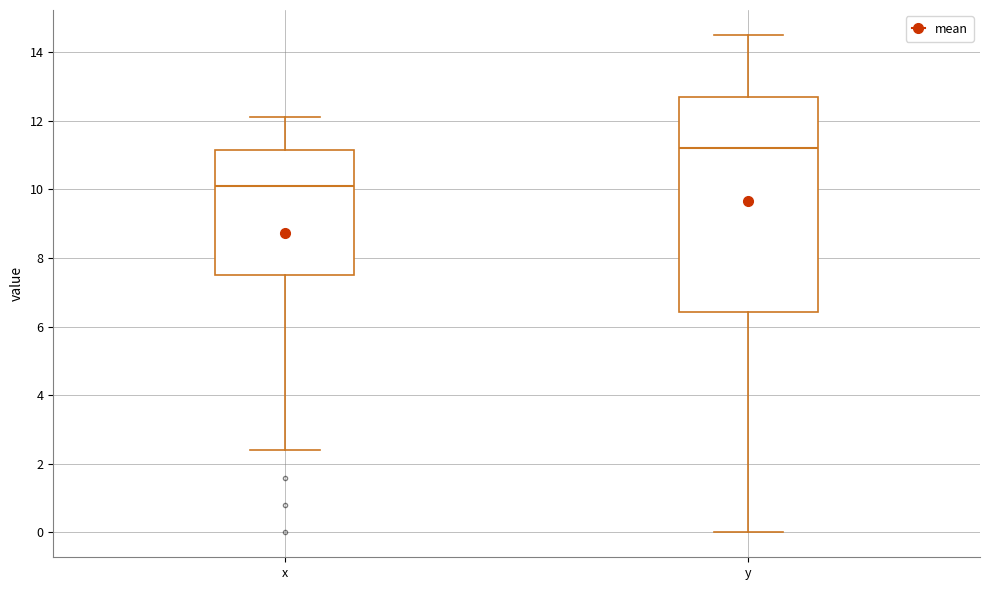

Reading left to right, transcribe this box plot: for each box, give where its median line is, the range the box spans, and where its two whiskers end, as read against the y-axis. The values are not printed on the chart, so give them approximately, as read against the axis.

x: median 10.2, box 7.6 to 11.2, whiskers 2.4 to 12.2
y: median 11.2, box 6.4 to 12.8, whiskers 0.0 to 14.6